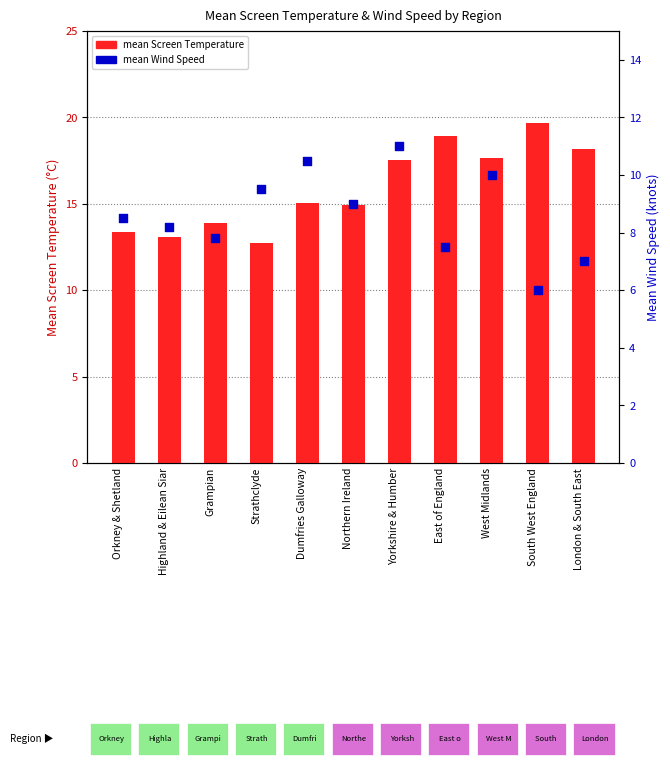

At which category is the sum across all series the highest?

Yorkshire & Humber